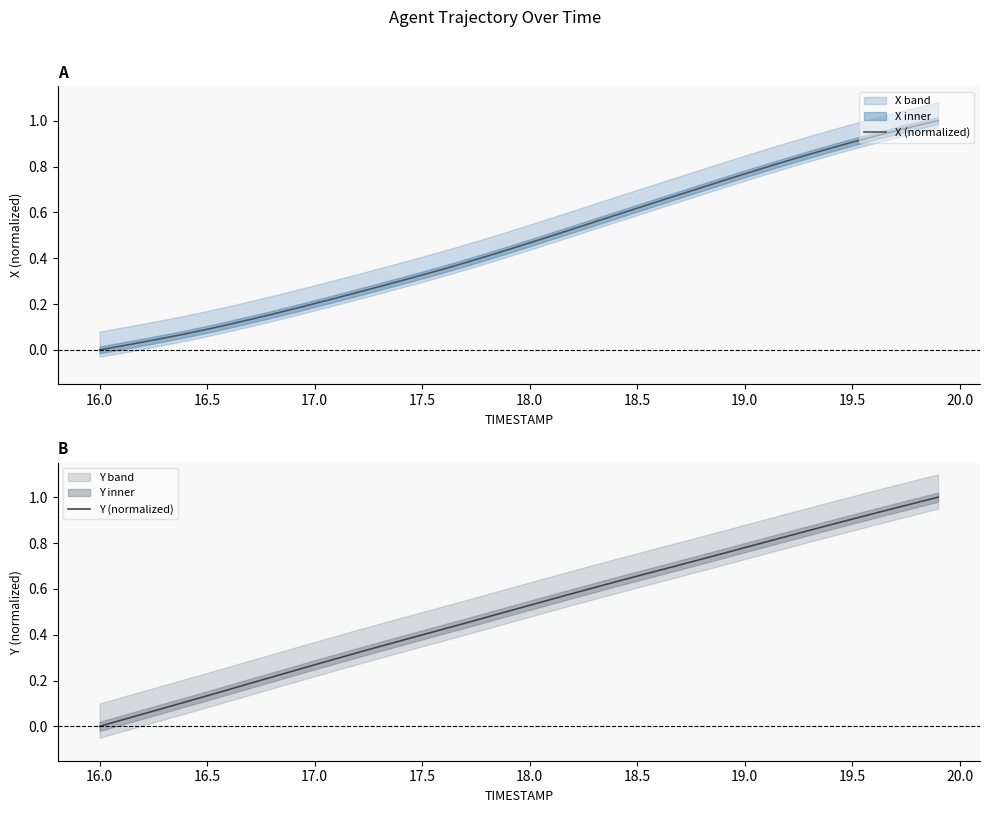

True or false: Y (normalized) has more than 0 points higher than both neighbors.

False